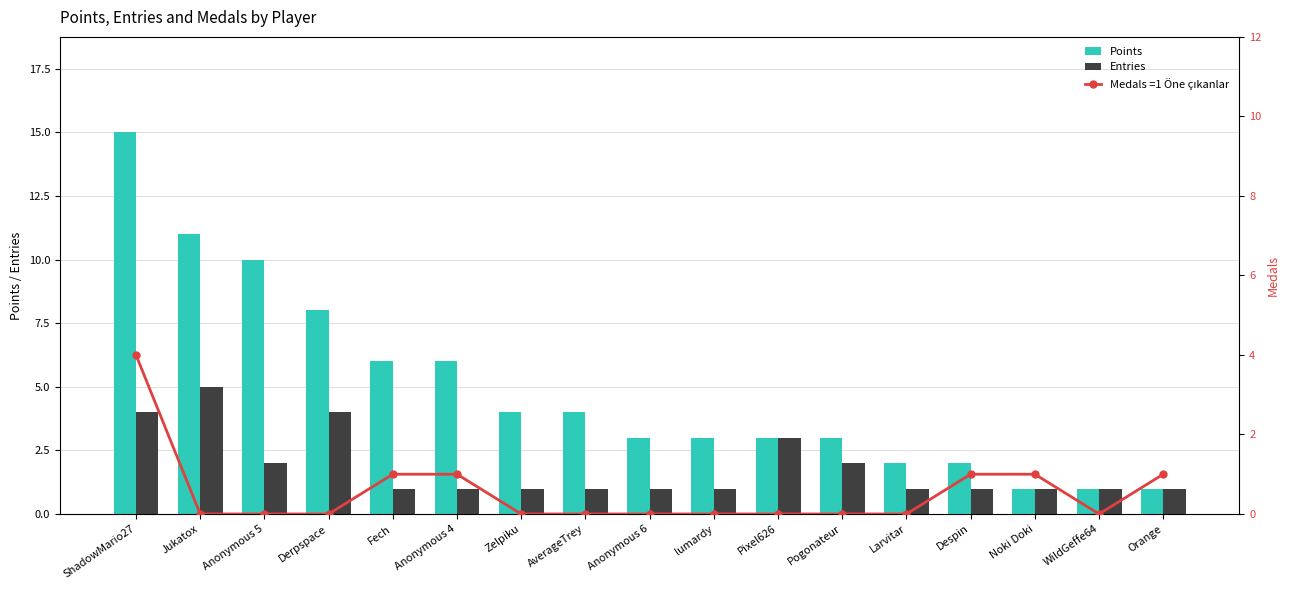

The Entries series shows 5 at Pixel626. True or false?

False